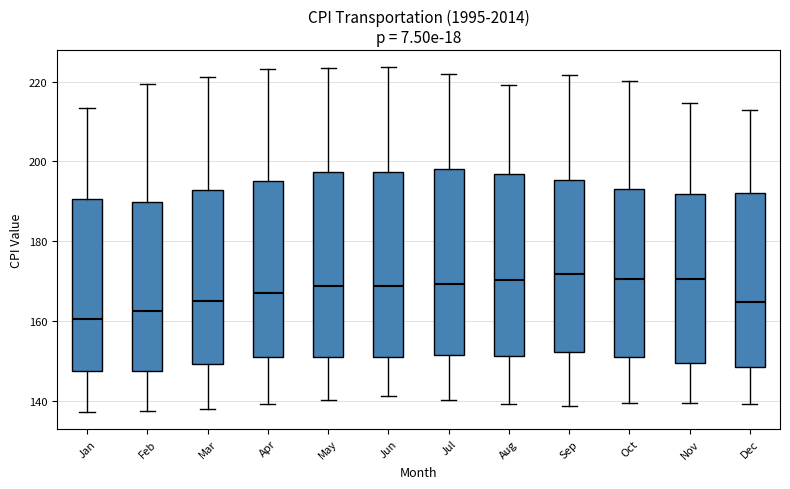

Reading left to right, read every box against the y-axis: the position of its median line, the range the box covers, and the ends of its whiskers. The values are not printed on the chart, so give them approximately, as read against the axis.

Jan: median 160, box 148 to 190, whiskers 138 to 214
Feb: median 162, box 148 to 190, whiskers 138 to 220
Mar: median 164, box 150 to 192, whiskers 138 to 222
Apr: median 166, box 150 to 196, whiskers 140 to 224
May: median 168, box 150 to 198, whiskers 140 to 224
Jun: median 168, box 152 to 198, whiskers 142 to 224
Jul: median 170, box 152 to 198, whiskers 140 to 222
Aug: median 170, box 152 to 196, whiskers 140 to 220
Sep: median 172, box 152 to 196, whiskers 138 to 222
Oct: median 170, box 152 to 194, whiskers 140 to 220
Nov: median 170, box 150 to 192, whiskers 140 to 214
Dec: median 164, box 148 to 192, whiskers 140 to 212